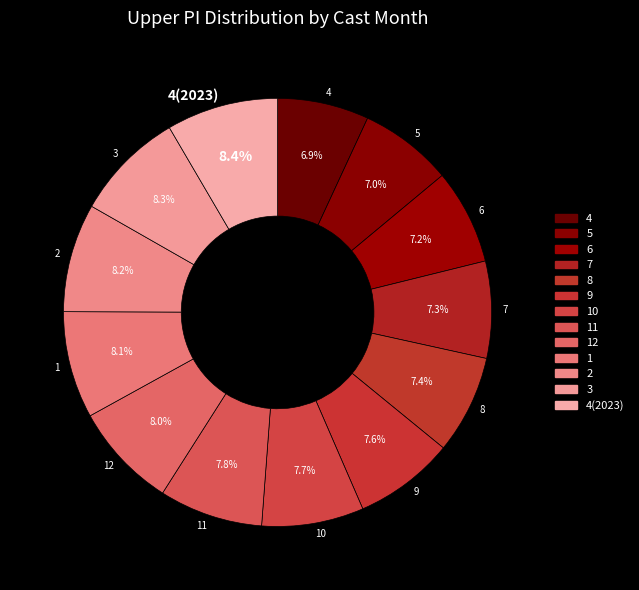

The 3 slice represents 3% of the pie. True or false?

False